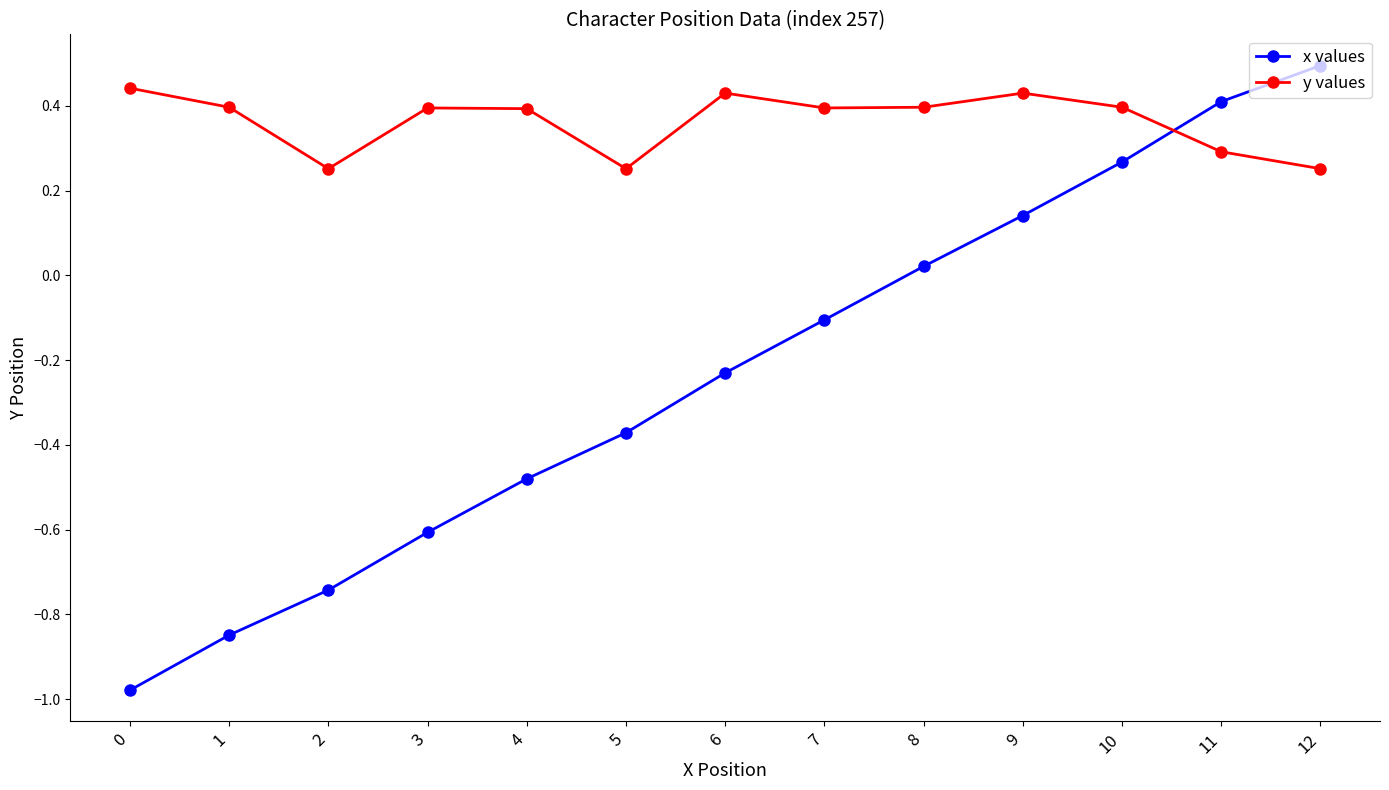

What is the maximum value shown in the chart?

0.5